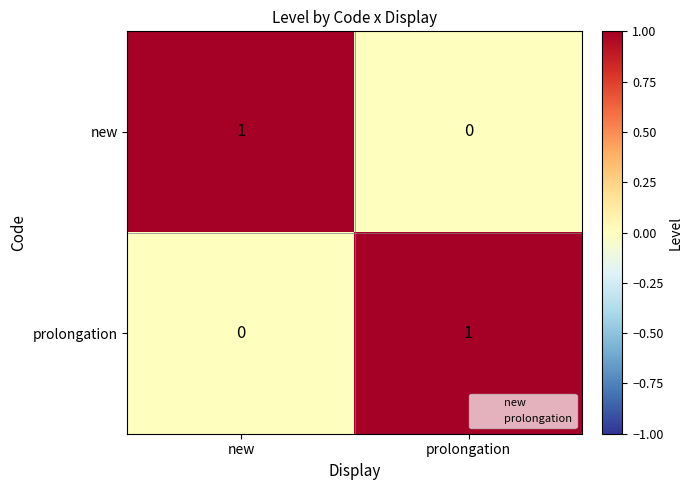

Rank the series at prolongation from lowest to highest value.

new, prolongation